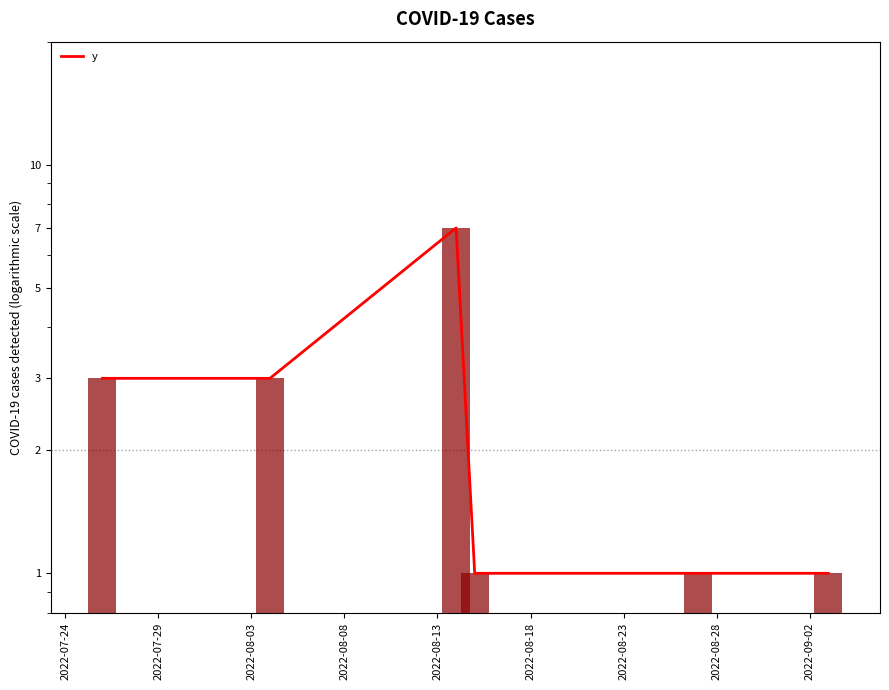

How many data points are less than 3?

3